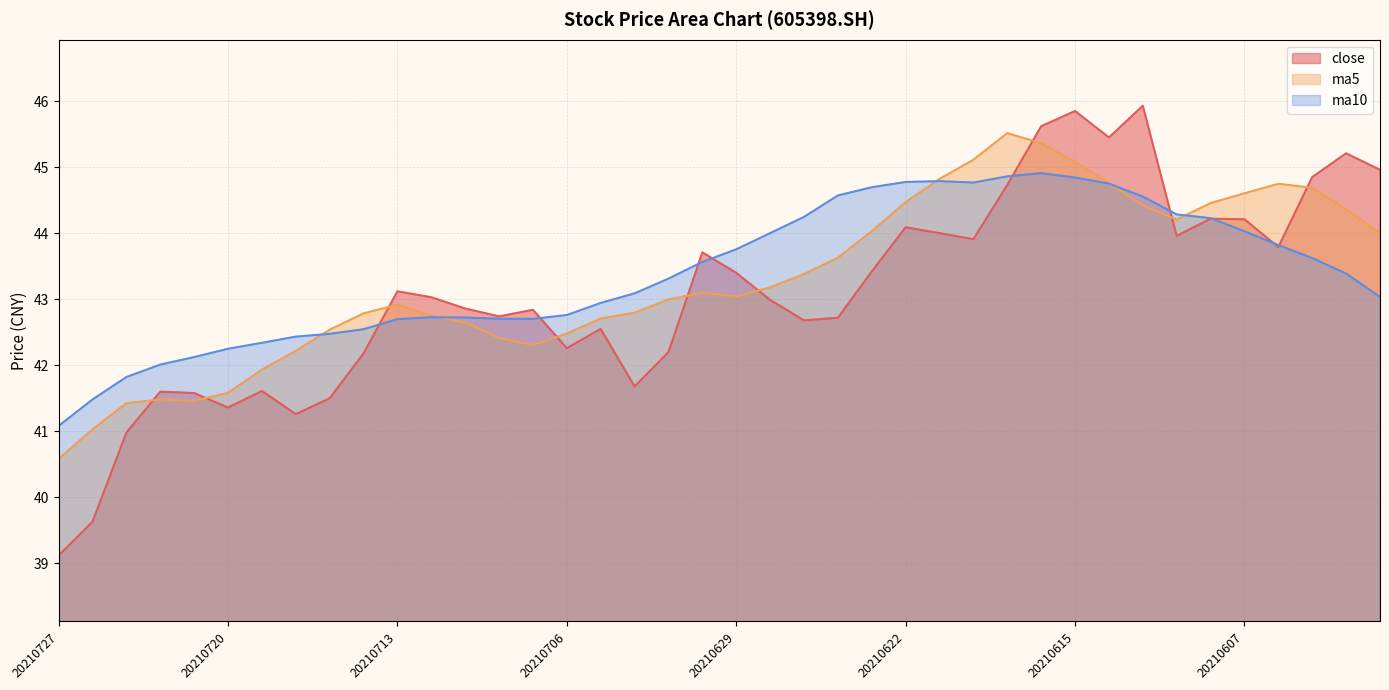

How many lines are shown in the chart?

3